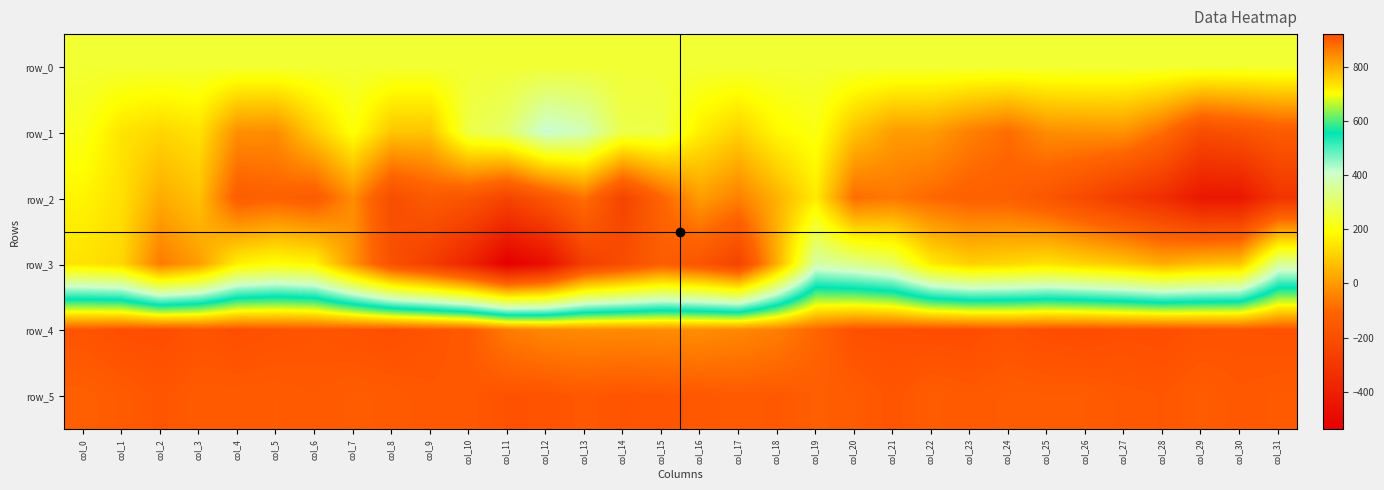

How many values in the row_0 series exceed 246?

21